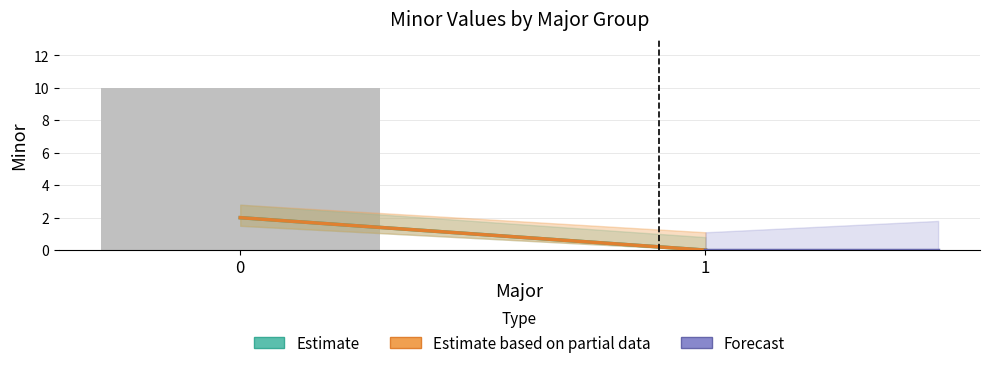

What is the change in value from 0 to 1?

-10